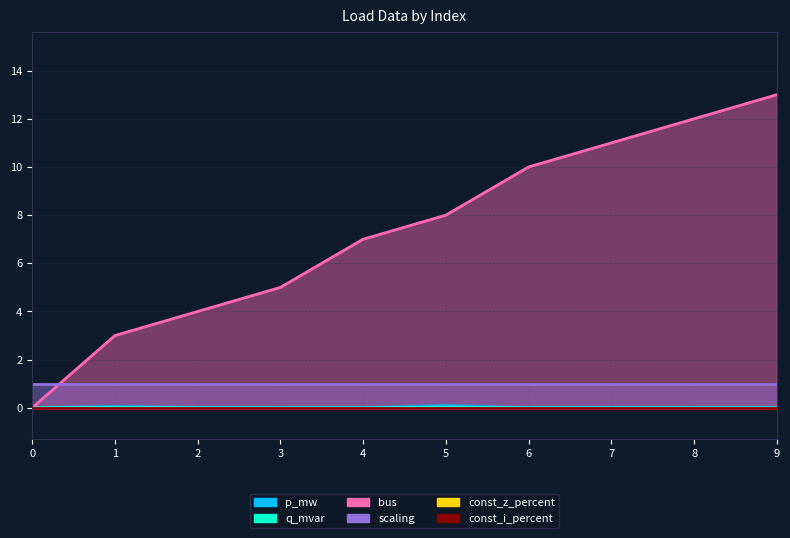

What is the difference between the maximum and minimum values in the p_mw series?

0.1